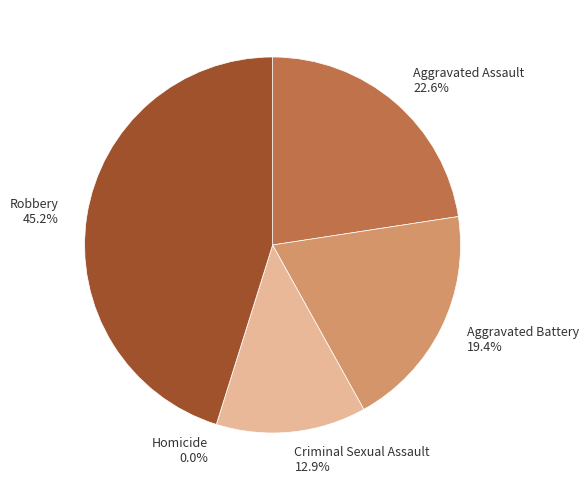

Which slice is the largest?

Robbery